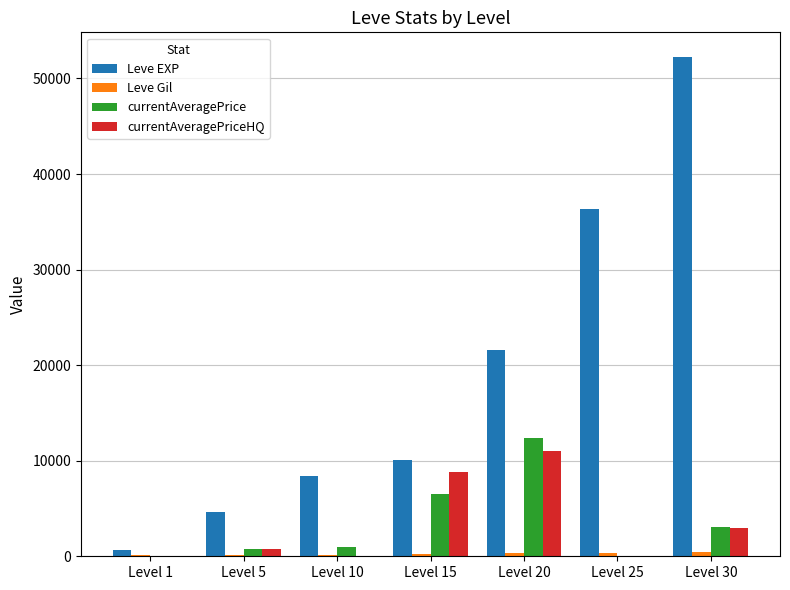

Does the chart contain stacked bars?

No